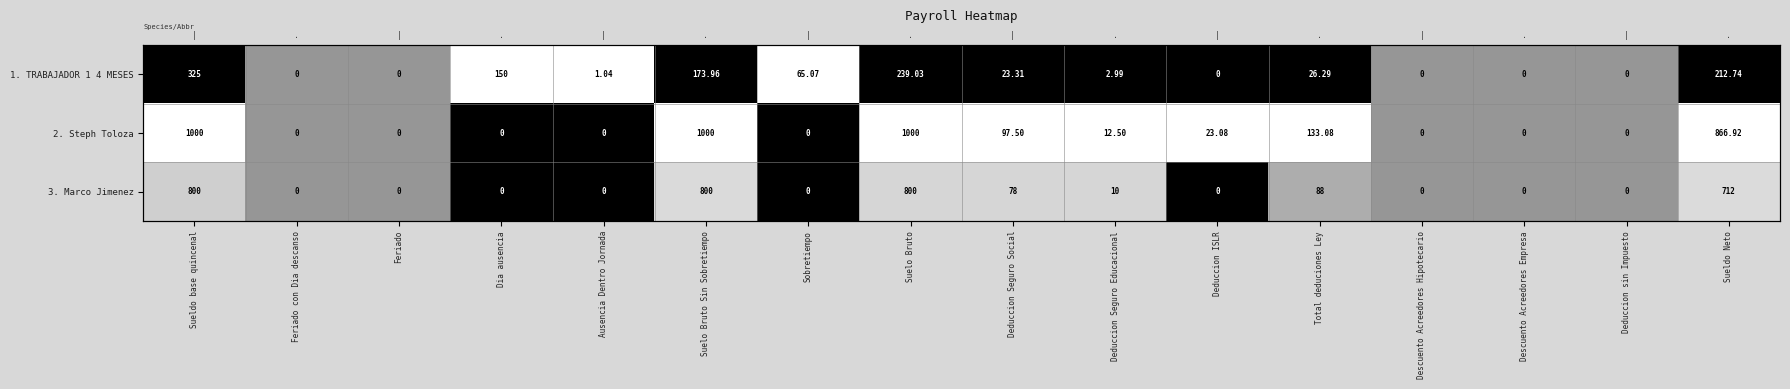

Is it true that 2. Steph Toloza equals 0.9 at Descuento Acreedores Hipotecario?

False